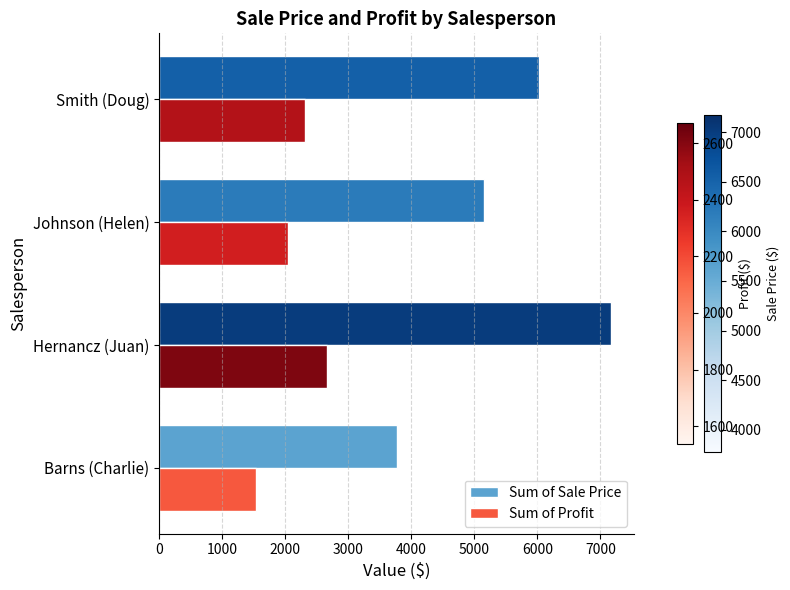

Is the value of Sum of Profit at Hernancz (Juan) greater than the value of Sum of Sale Price at Smith (Doug)?

No